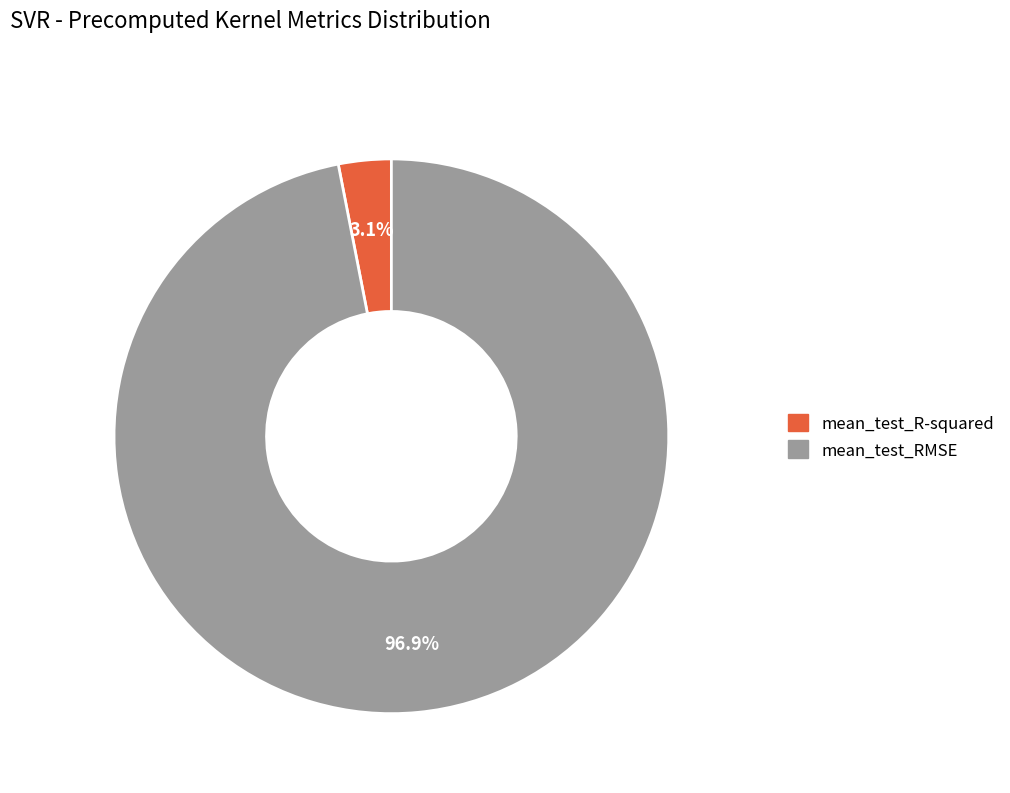

What is the total percentage of mean_test_R-squared and mean_test_RMSE?

100.0%